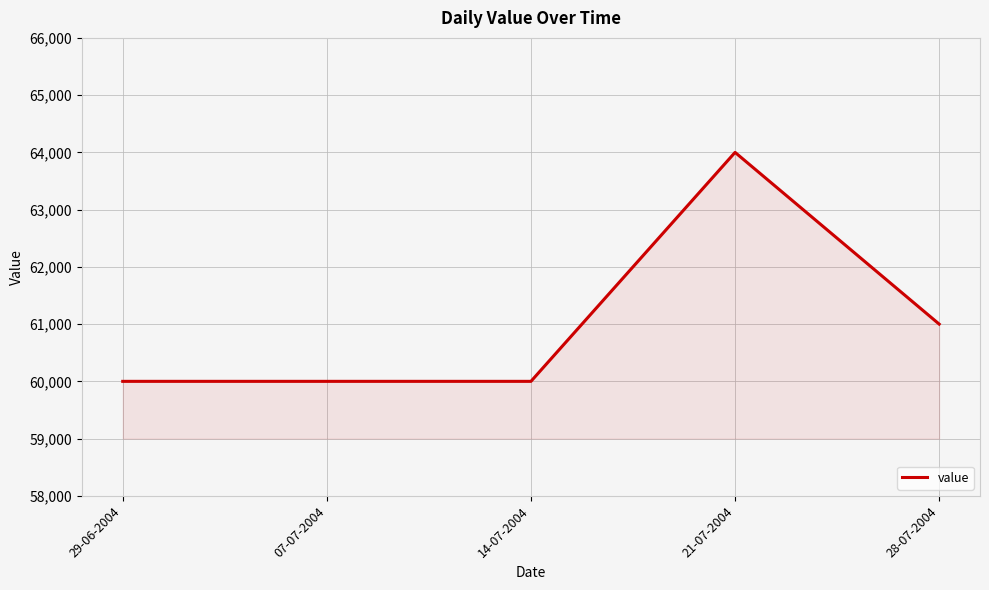

Is it true that the value at 14-07-2004 is 60000?

True